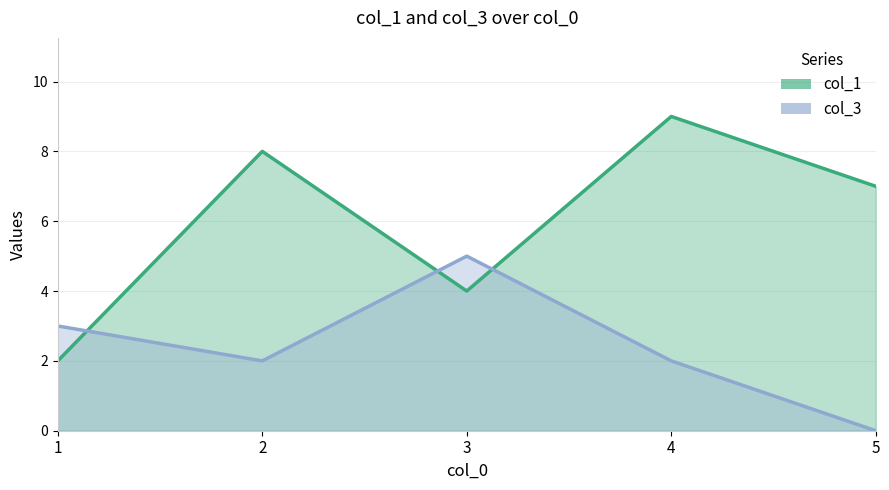

What is the maximum value shown in the chart?

9